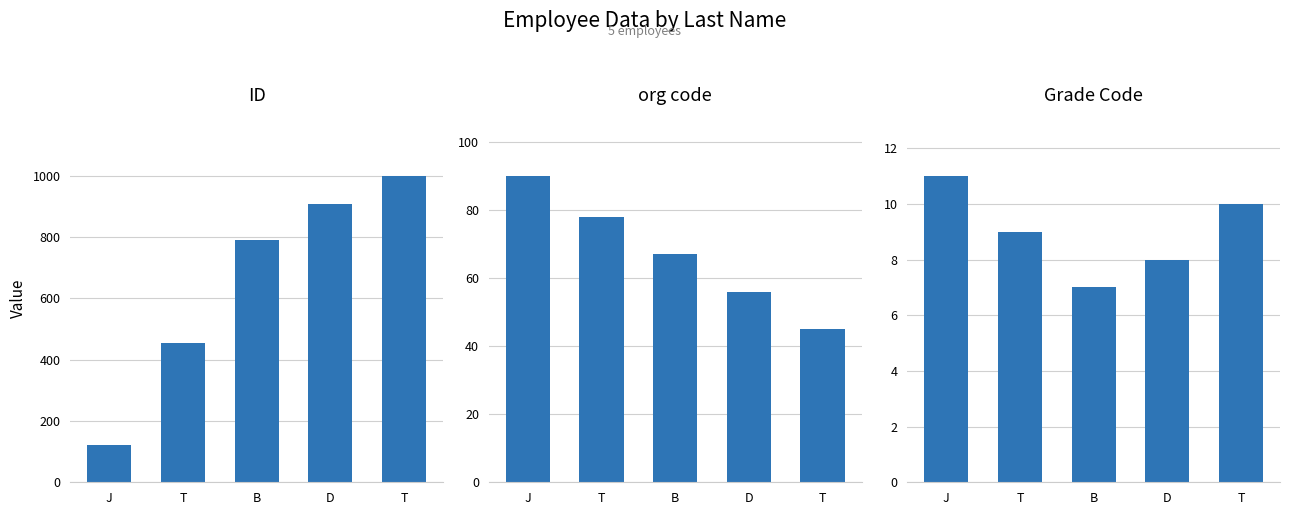

Reading left to right, what are all the values shown in this chart?

ID: J=123	T=456	B=789	D=908	T=999
org code: J=90	T=78	B=67	D=56	T=45
Grade Code: J=11	T=9	B=7	D=8	T=10